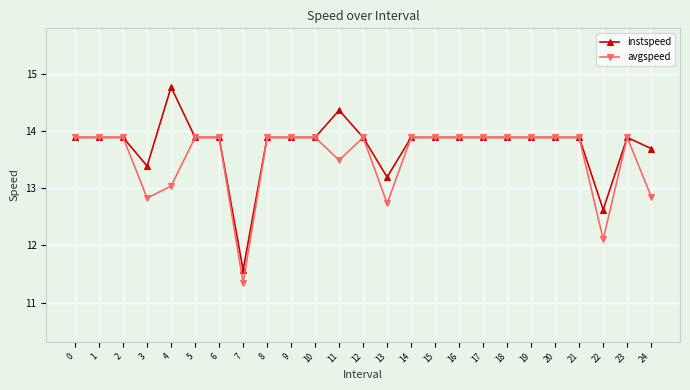

List the series in order of their overall mean, lowest first.

avgspeed, instspeed